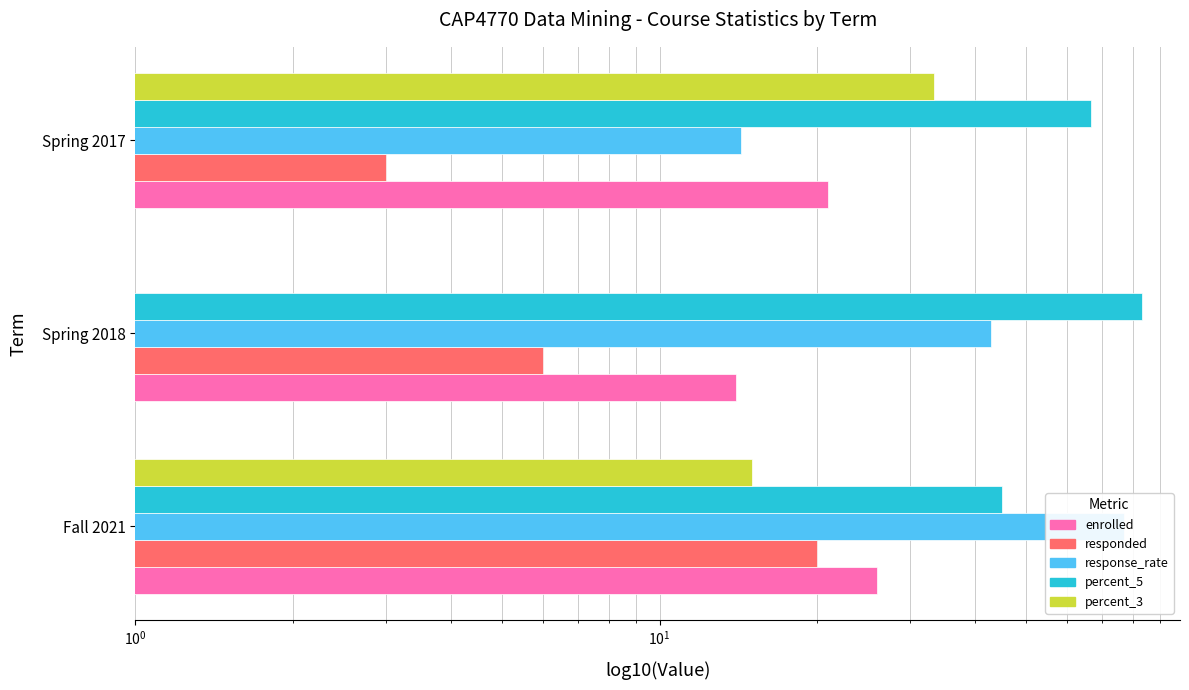

What is the total value across all series at Spring 2017?

138.3